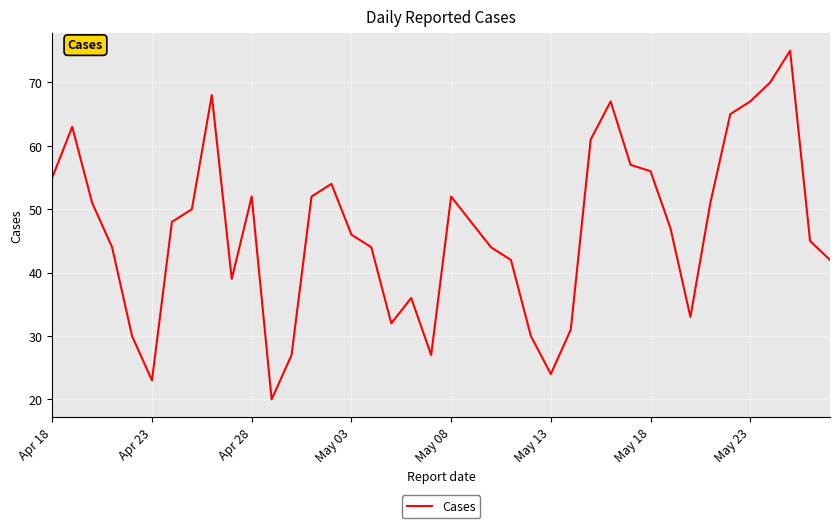

What is the smallest value displayed?

20